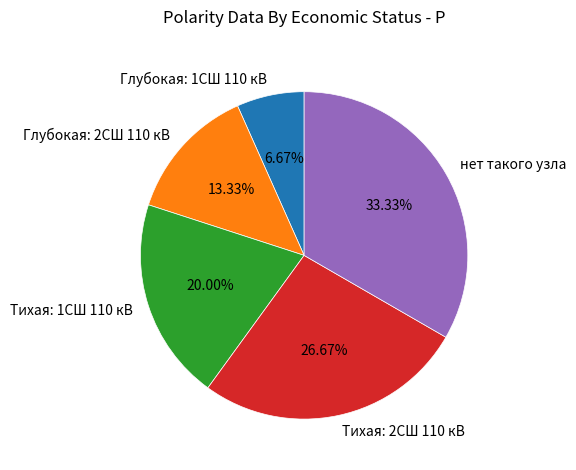

To the nearest percent, what portion does Тихая: 2СШ 110 кВ represent?

27%